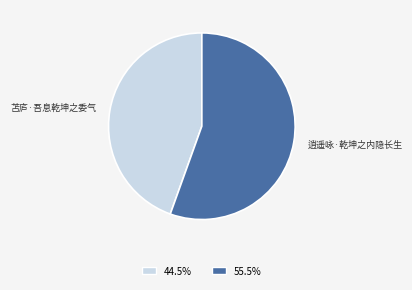

Is the sum of 苫庐·吾息乾坤之委气 and 逍遥咏·乾坤之内隐长生 greater than half?

Yes